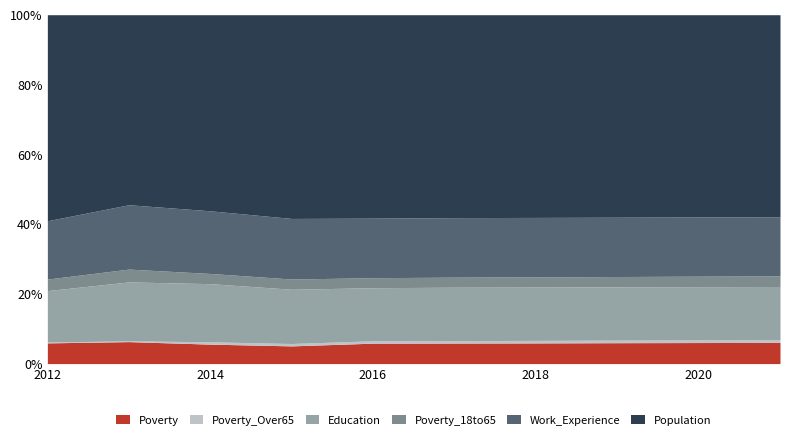

How many interior local valleys does the Work_Experience series have?

1